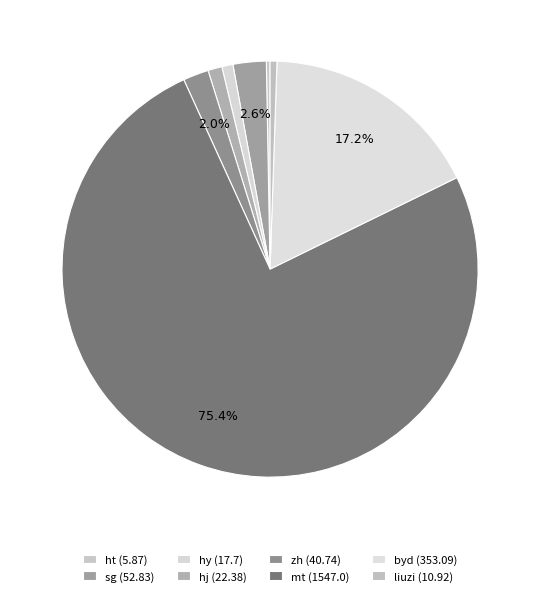

Which has a higher value, zh or liuzi?

zh